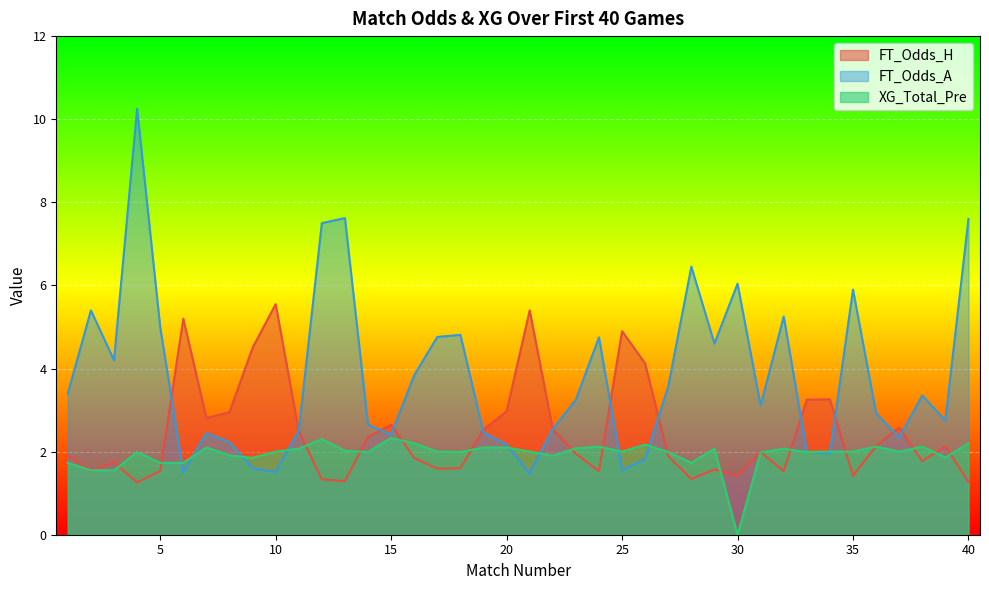

Which series has the largest range (max minus min)?

FT_Odds_A